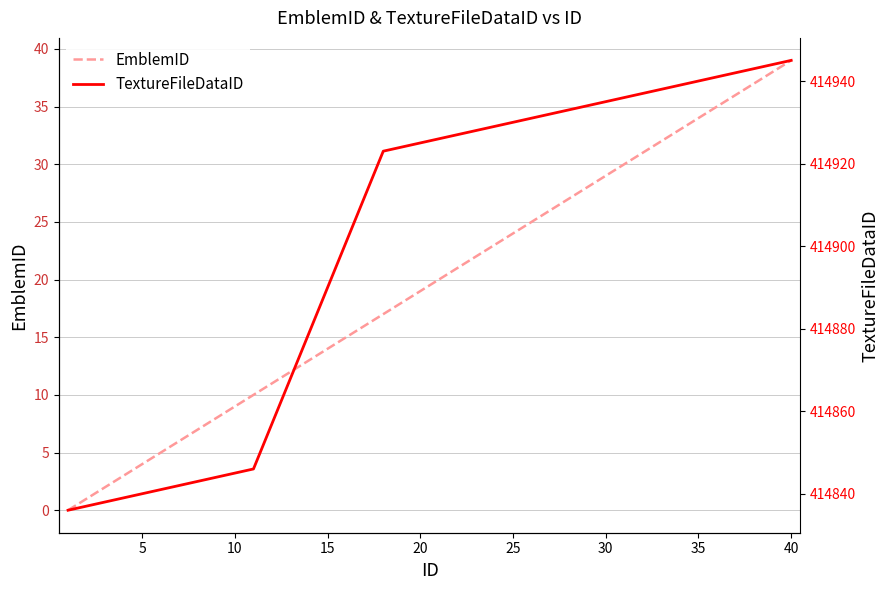

True or false: EmblemID and TextureFileDataID cross at least once.

False